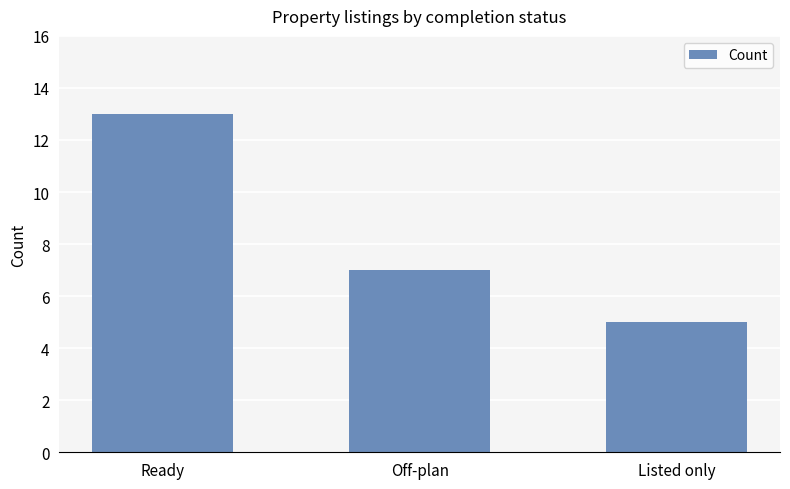

What is the value of the 1st bar from the left?

13